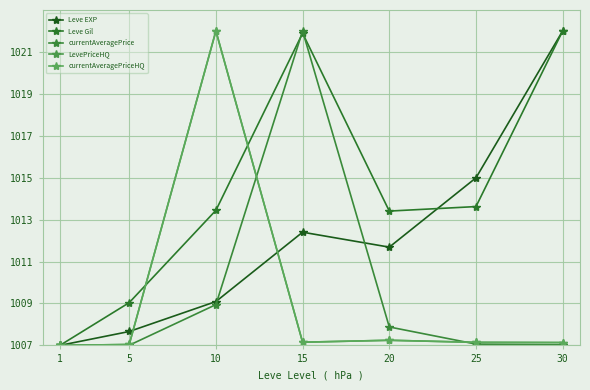

At which label does Leve Gil first exceed 1013?

10